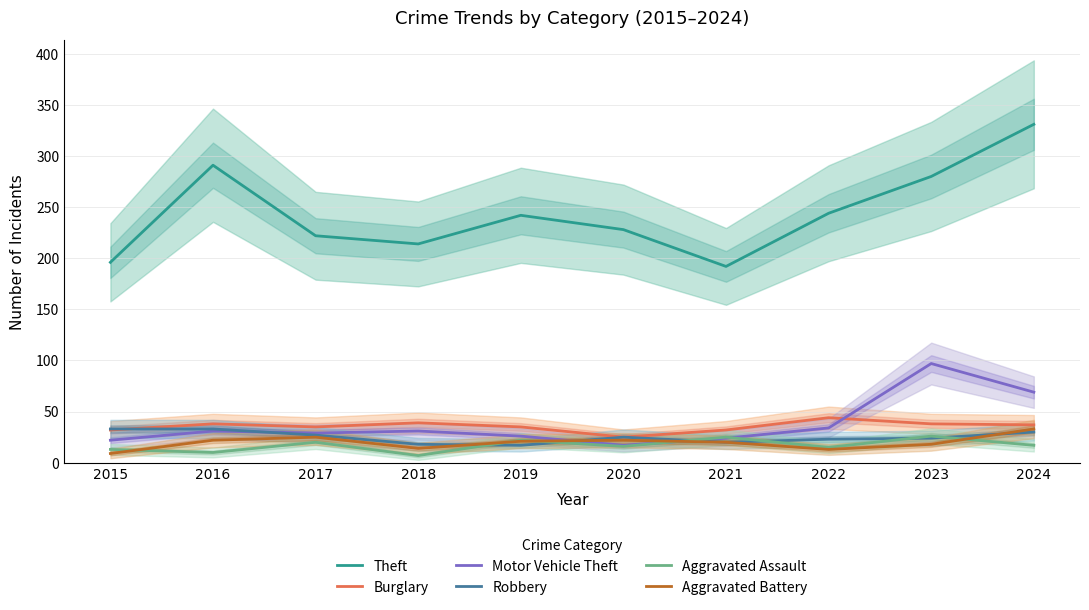

Rank the series by their maximum value, from lowest to highest.

Aggravated Assault, Robbery, Aggravated Battery, Burglary, Motor Vehicle Theft, Theft